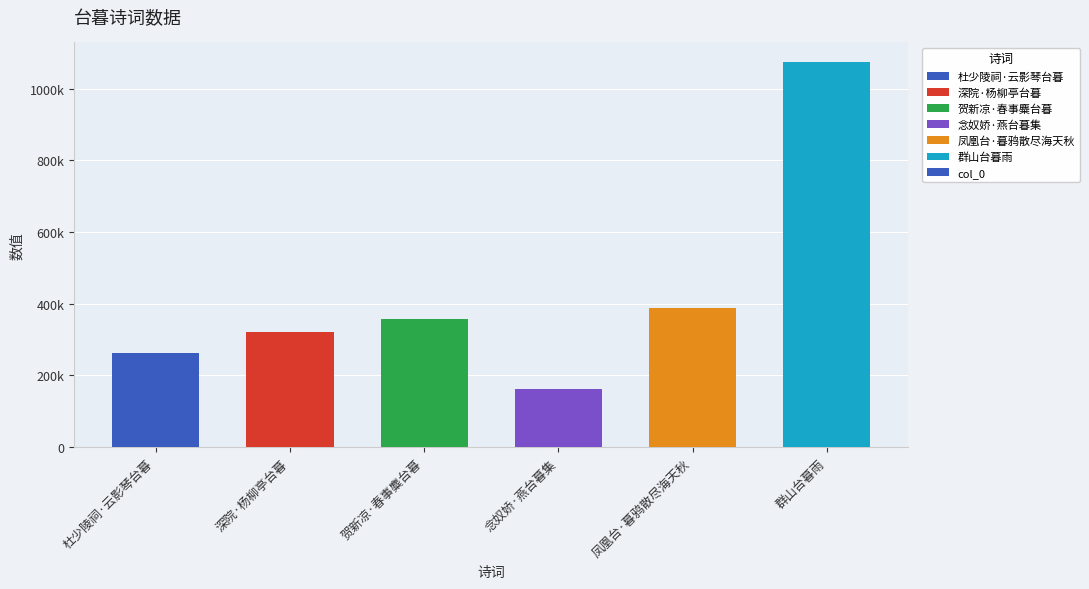

What is the value of the 6th bar from the left?

1075212